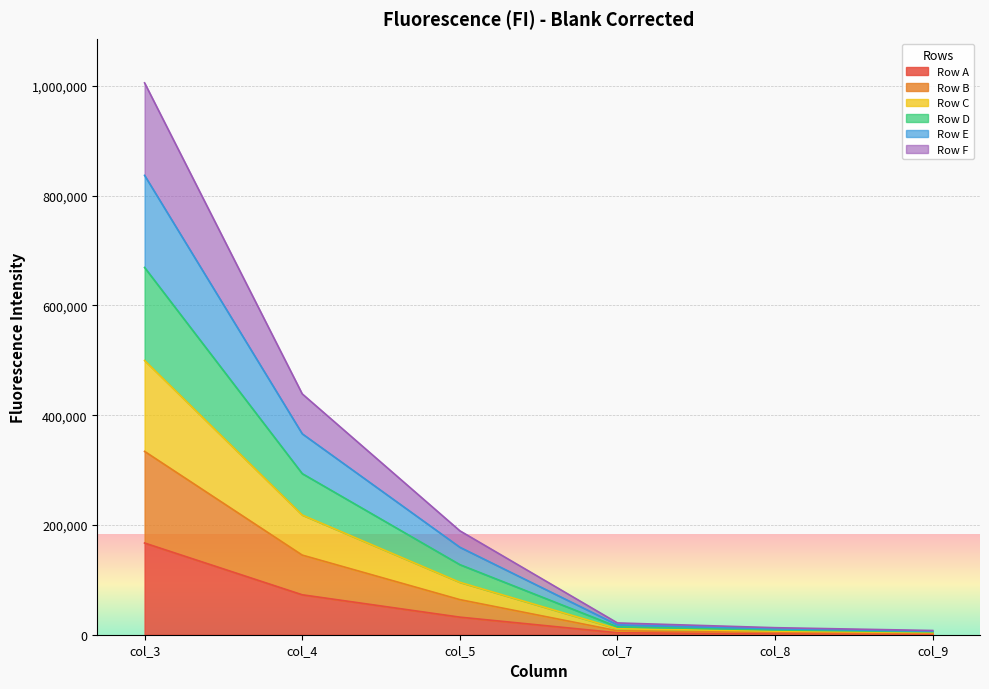

At which category is the sum across all series the highest?

col_3